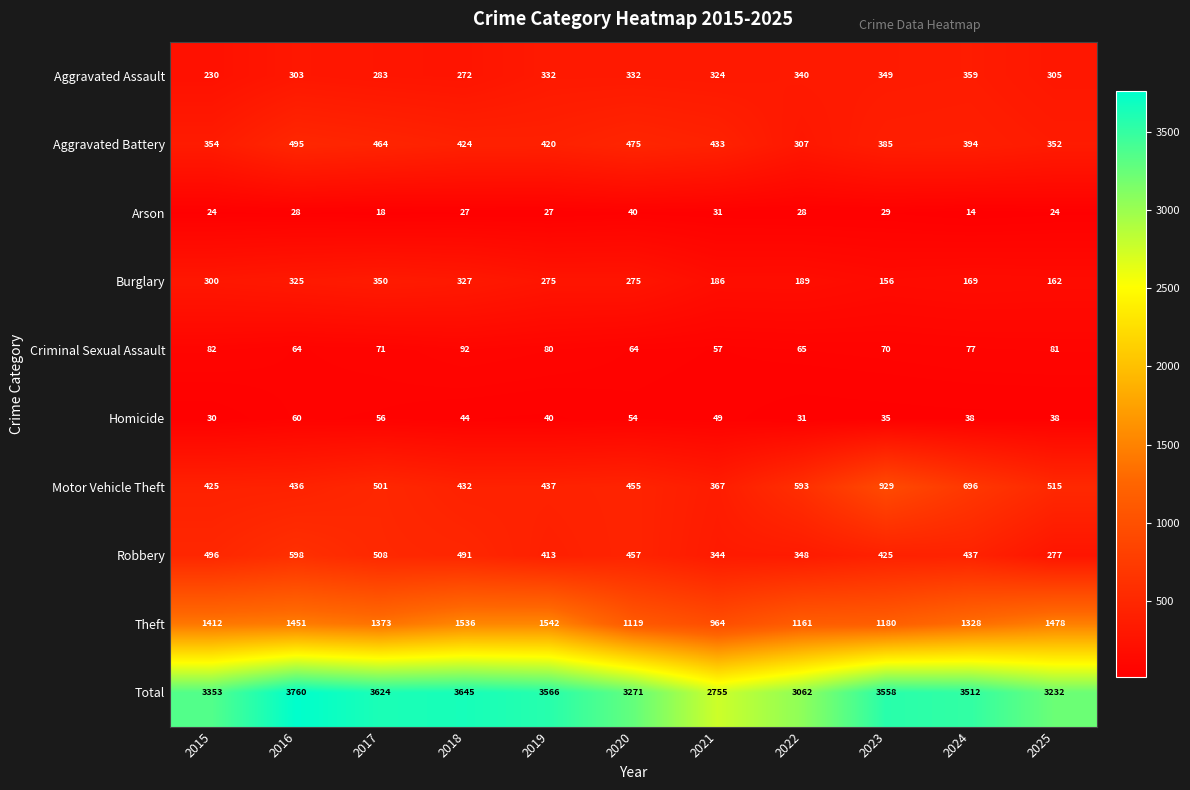

Count the number of categories in the chart.

11